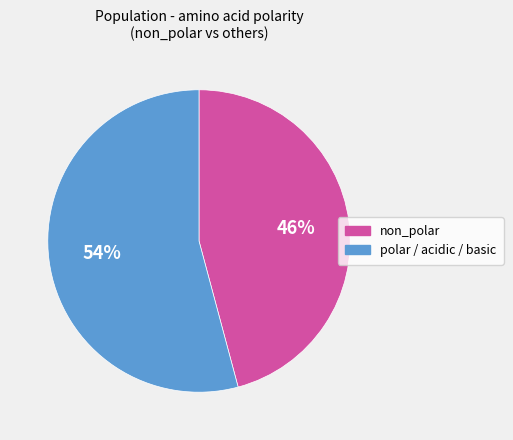

What is the largest slice in the pie chart?

polar / acidic / basic